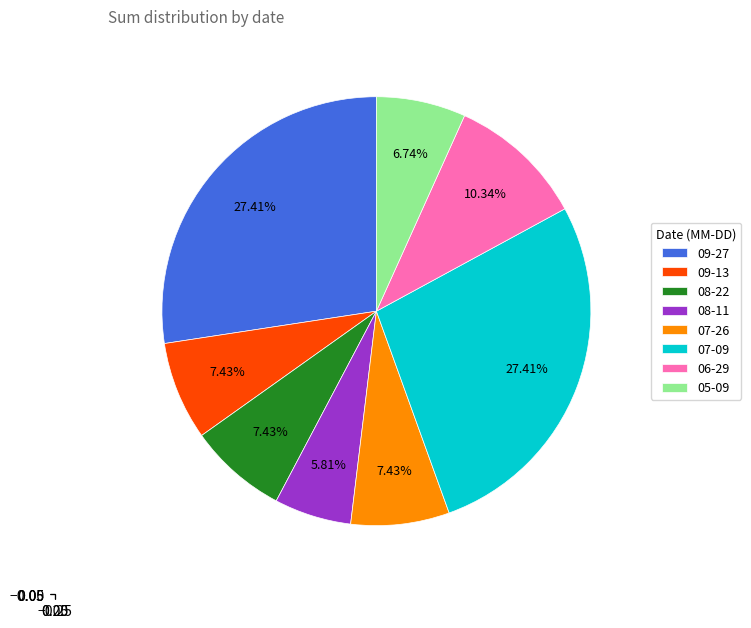

Is the sum of 07-09 and 09-13 greater than half?

No